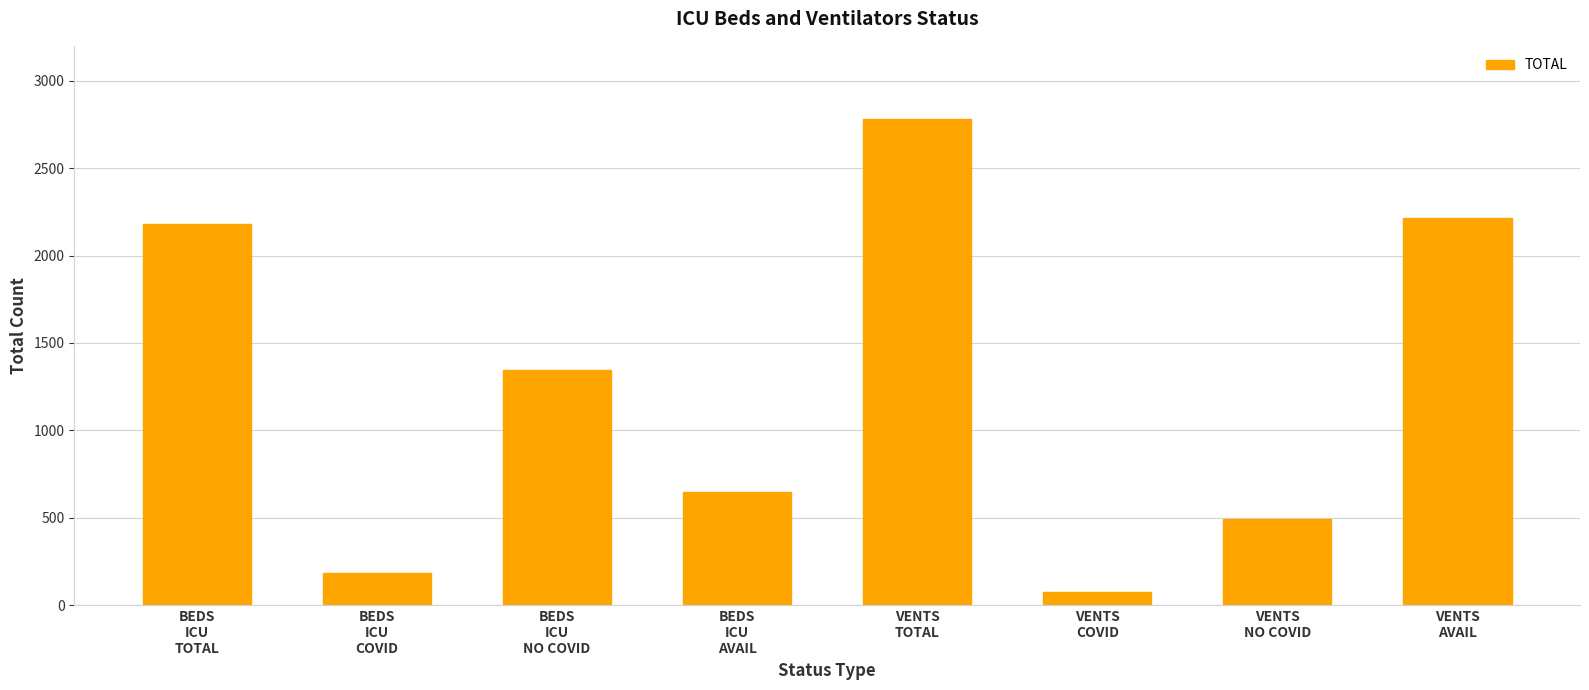

Is it true that the value at VENTS
TOTAL is 4318?

False